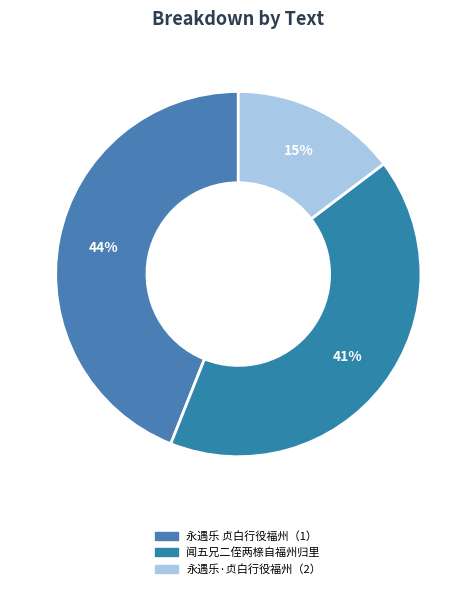

Count the number of slices in the pie.

3